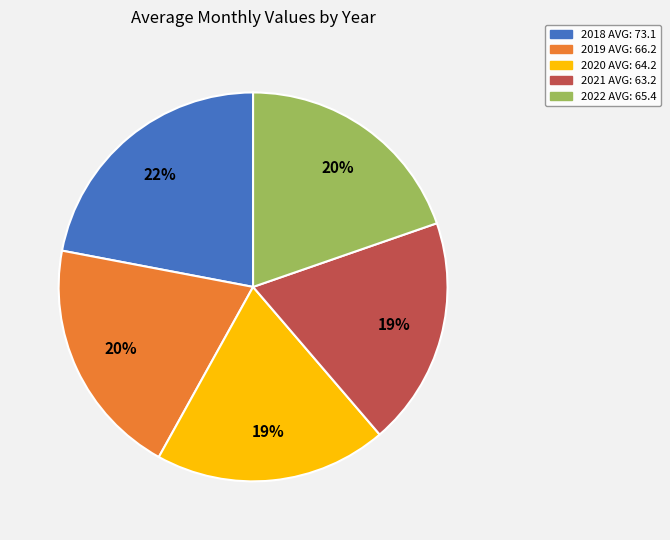

Combined, do 2021 and 2019 account for over 50%?

No